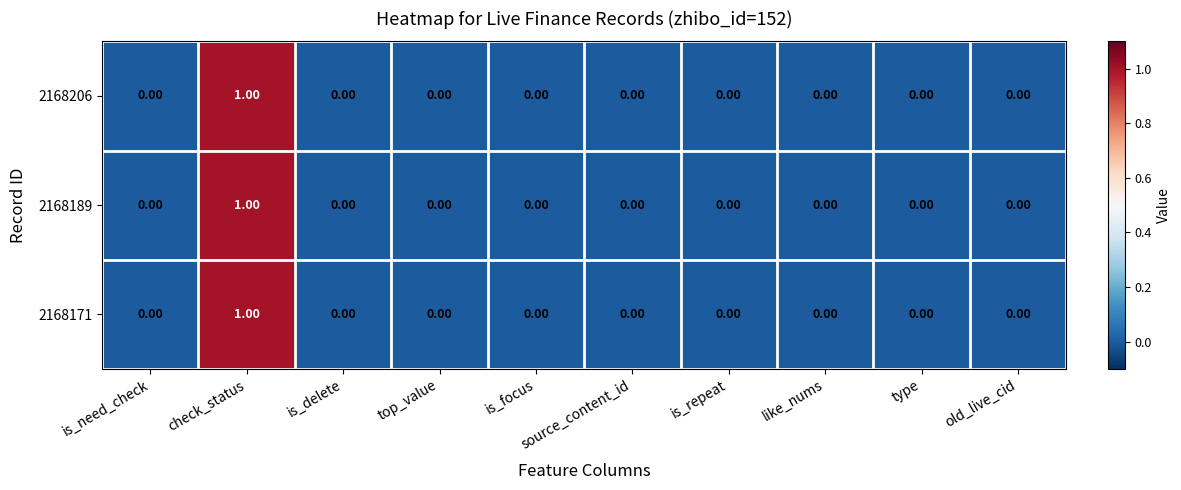

At which category is the sum across all series the highest?

check_status